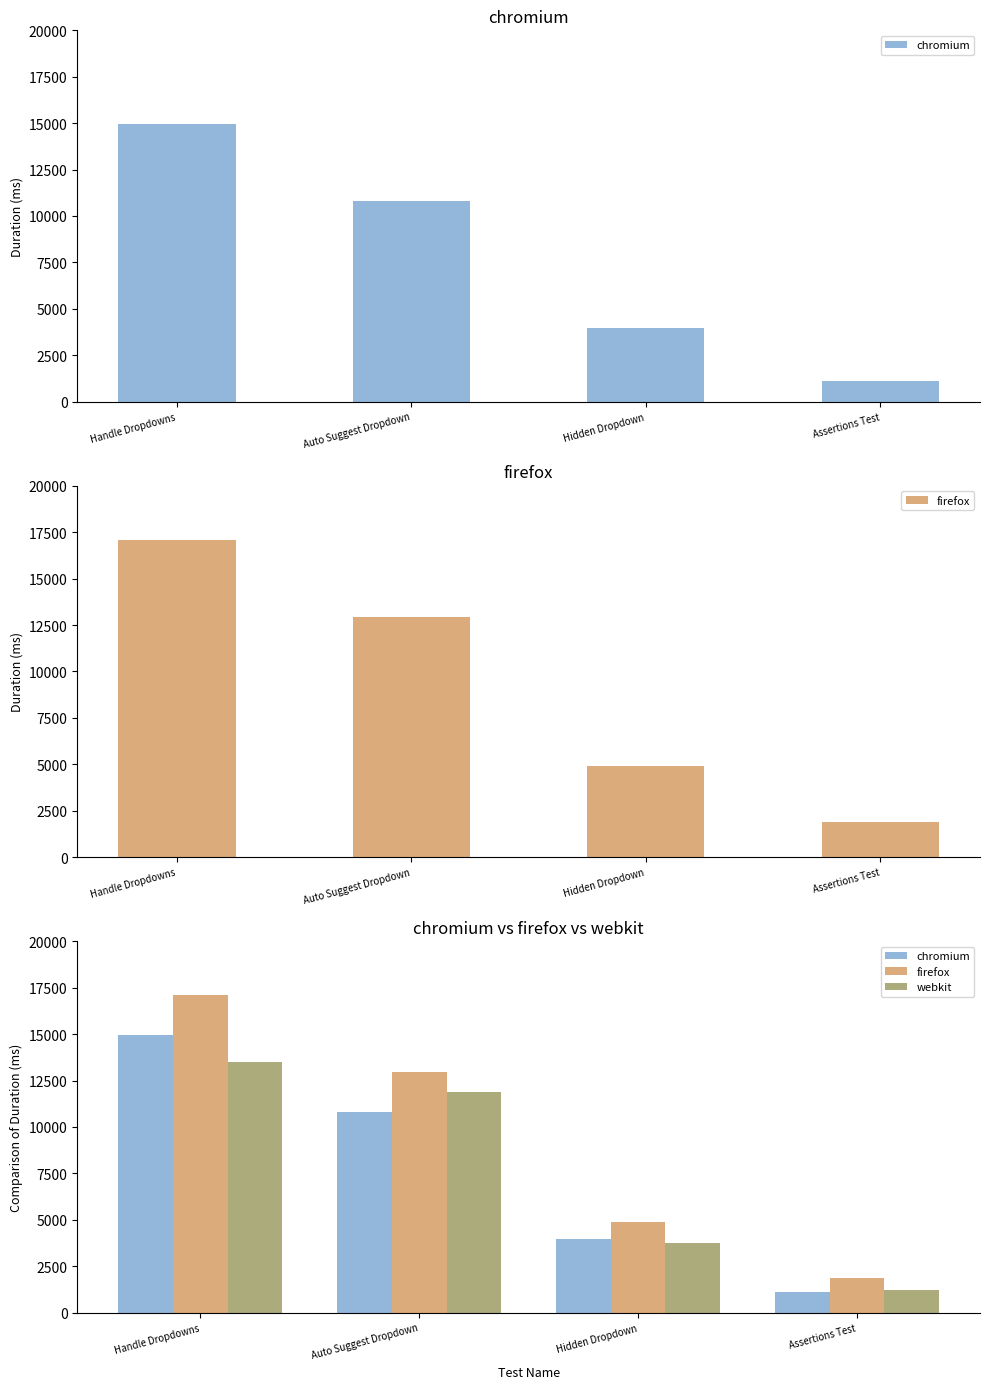

What is the smallest value displayed?

1092